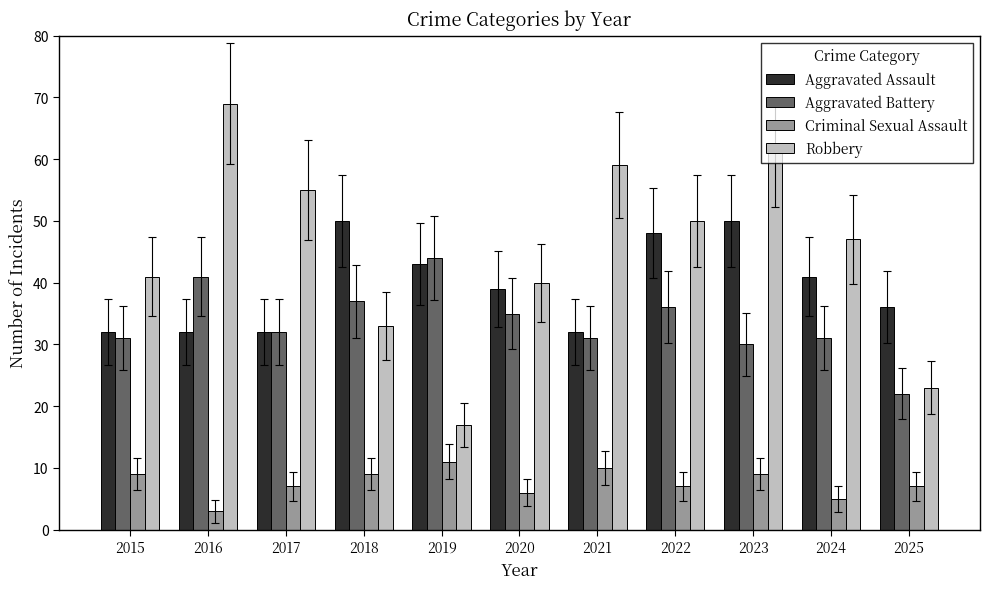

How many data points does each series have?

11